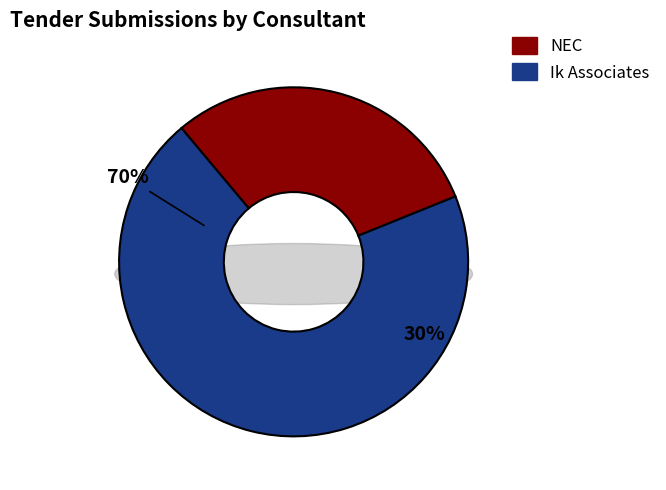

To the nearest percent, what percentage of the pie is Ik Associates?

70%